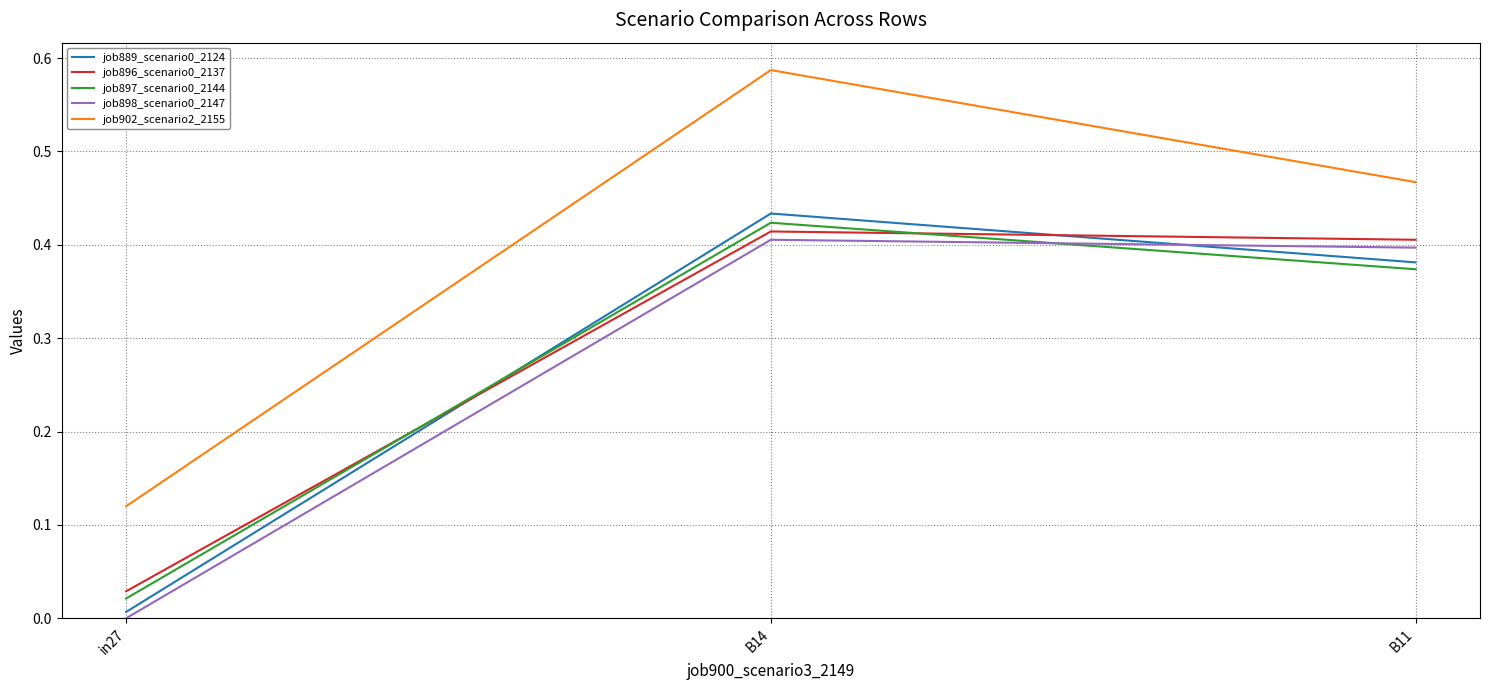

List the labels in order of job902_scenario2_2155 value, largest first.

B14, B11, in27